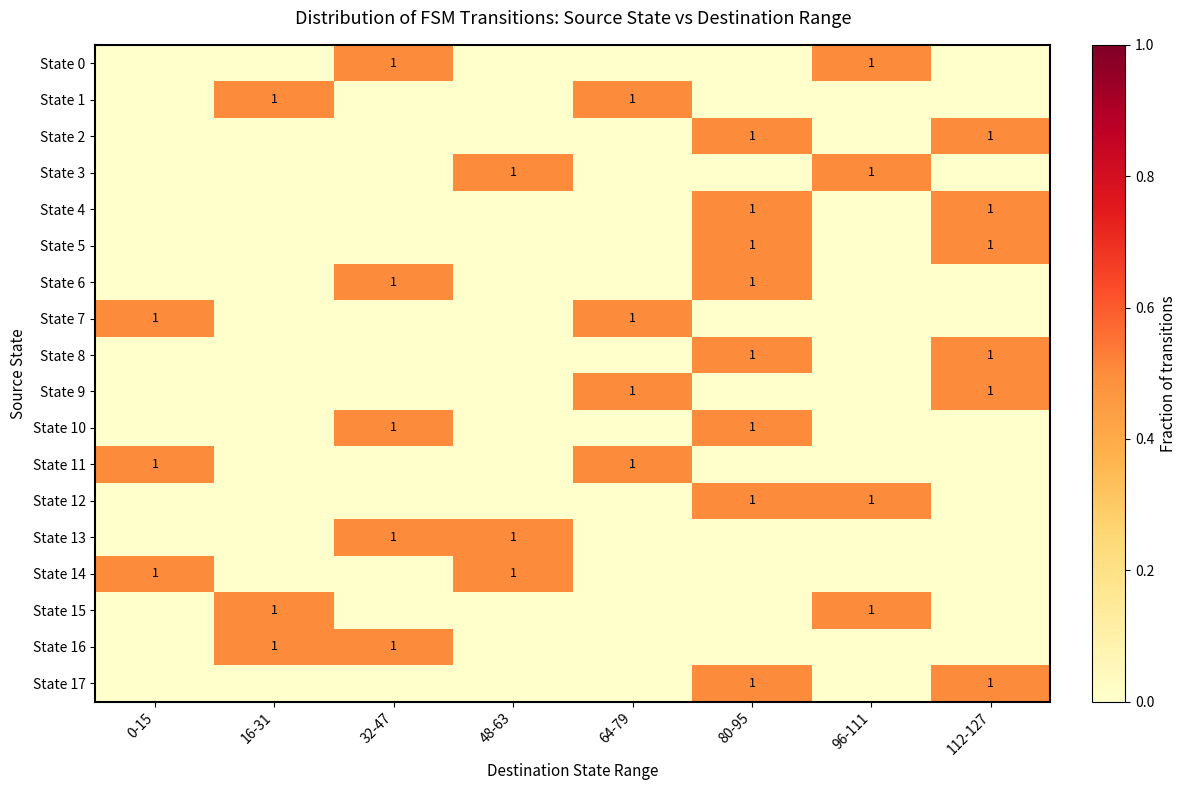

Is it true that State 0 equals 1 at 96-111?

True